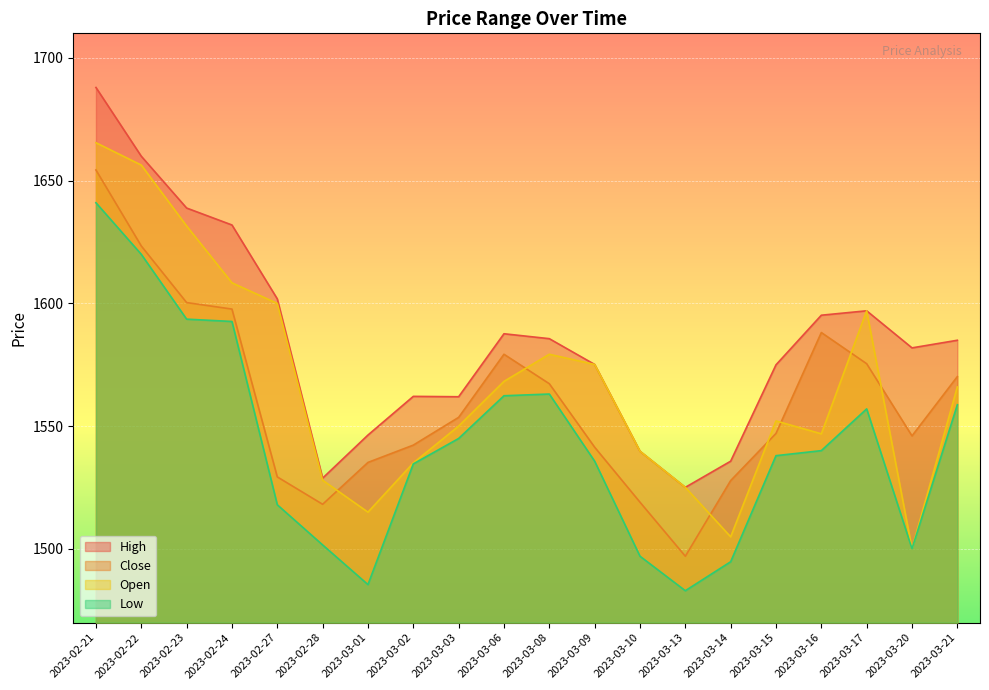

At which label does Close first exceed 1553?

2023-02-21